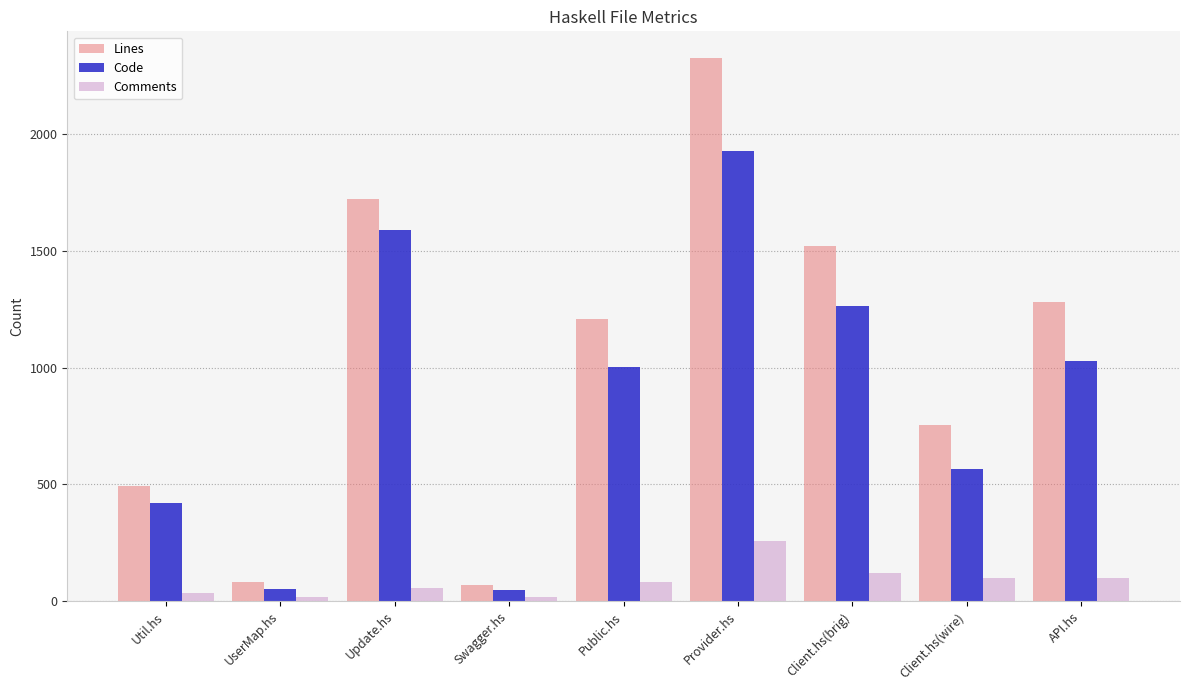

At how many categories does at least one series exceed 1586?

2